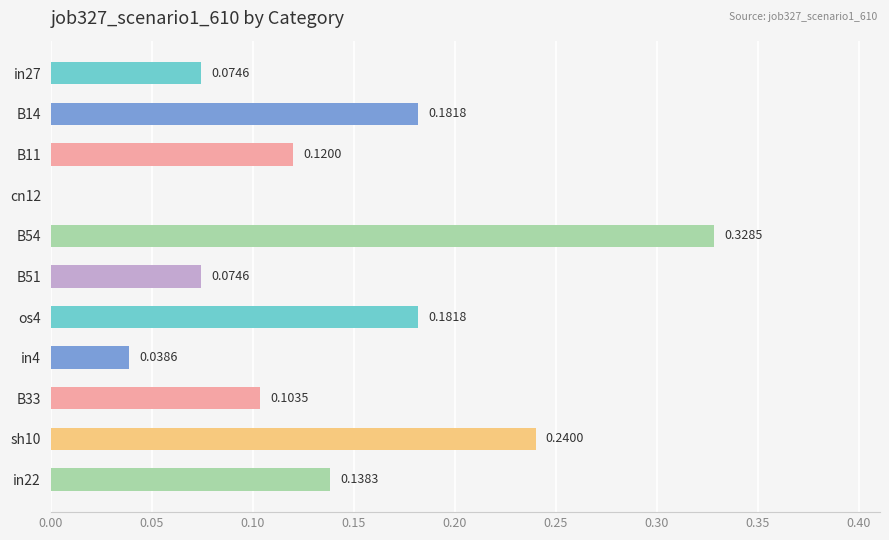

What is the sum of all values?

1.5